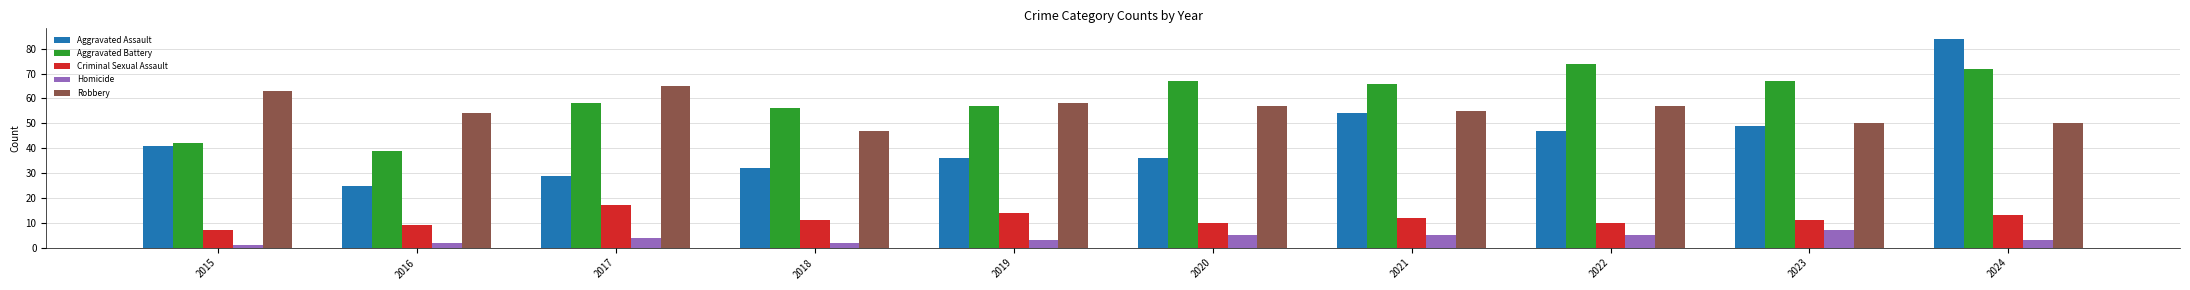

Which series changed the most between 2015 and 2019?

Aggravated Battery